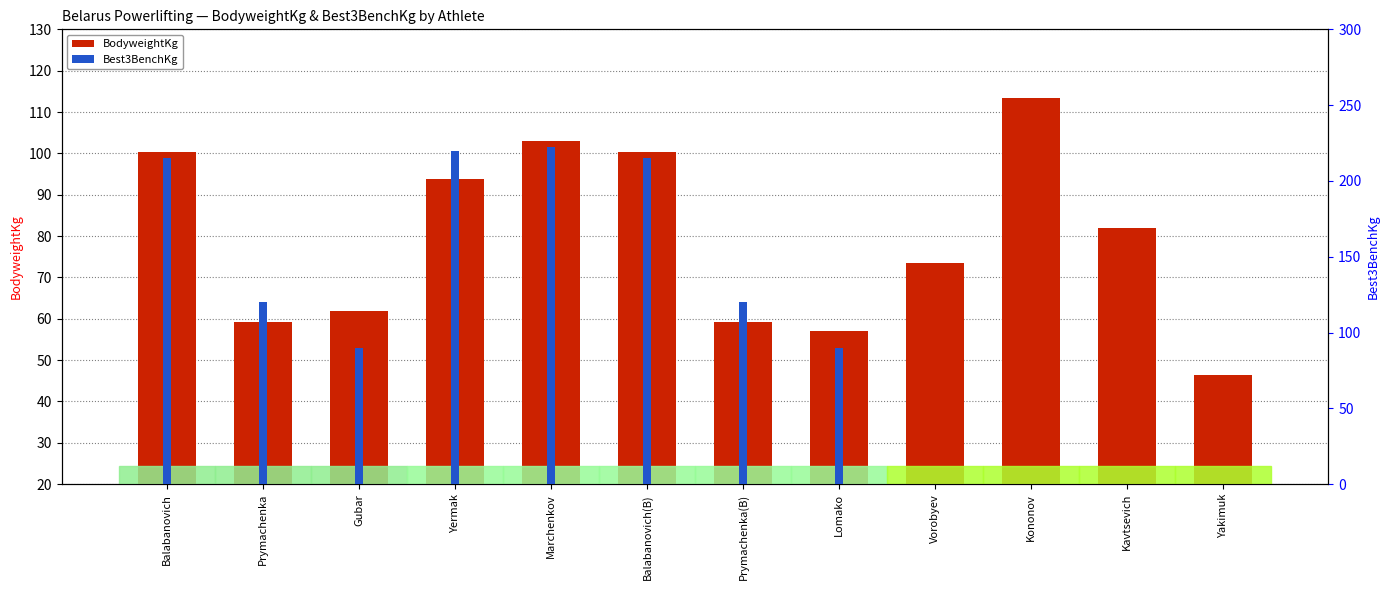

Is it true that BodyweightKg equals 27.9 at Kavtsevich?

False